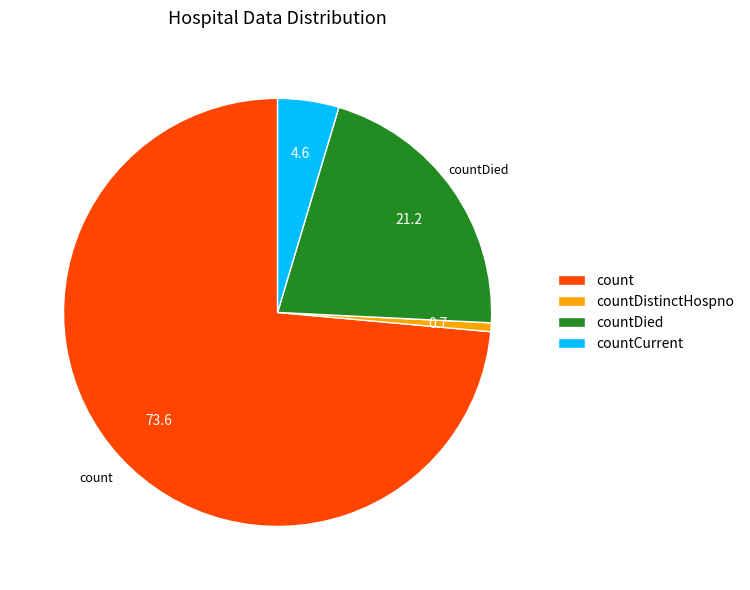

Does any single category account for the majority?

Yes